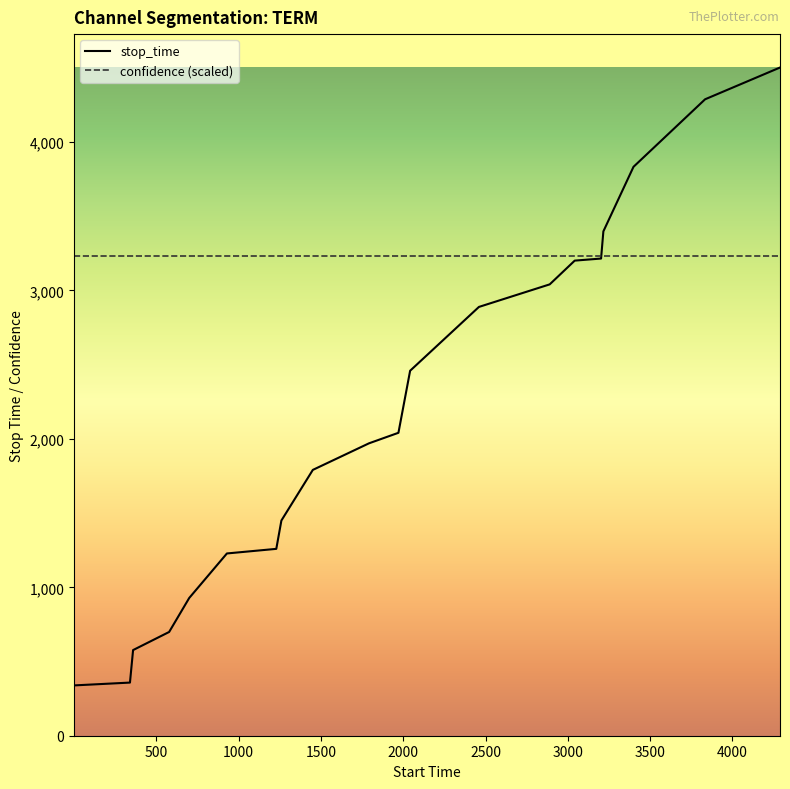

How many distinct data groups are displayed?

2